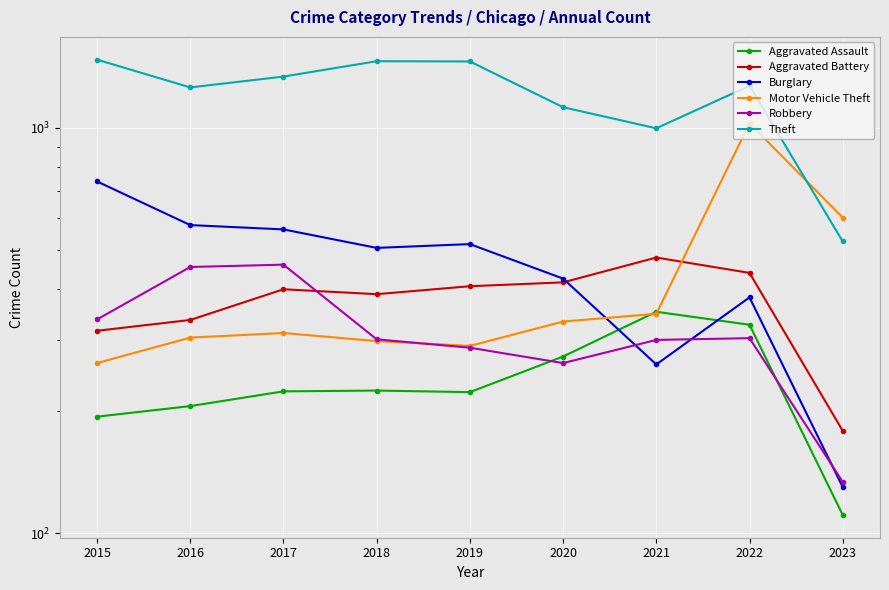

In Robbery, how many points are higher than both neighbors (excluding endpoints)?

2